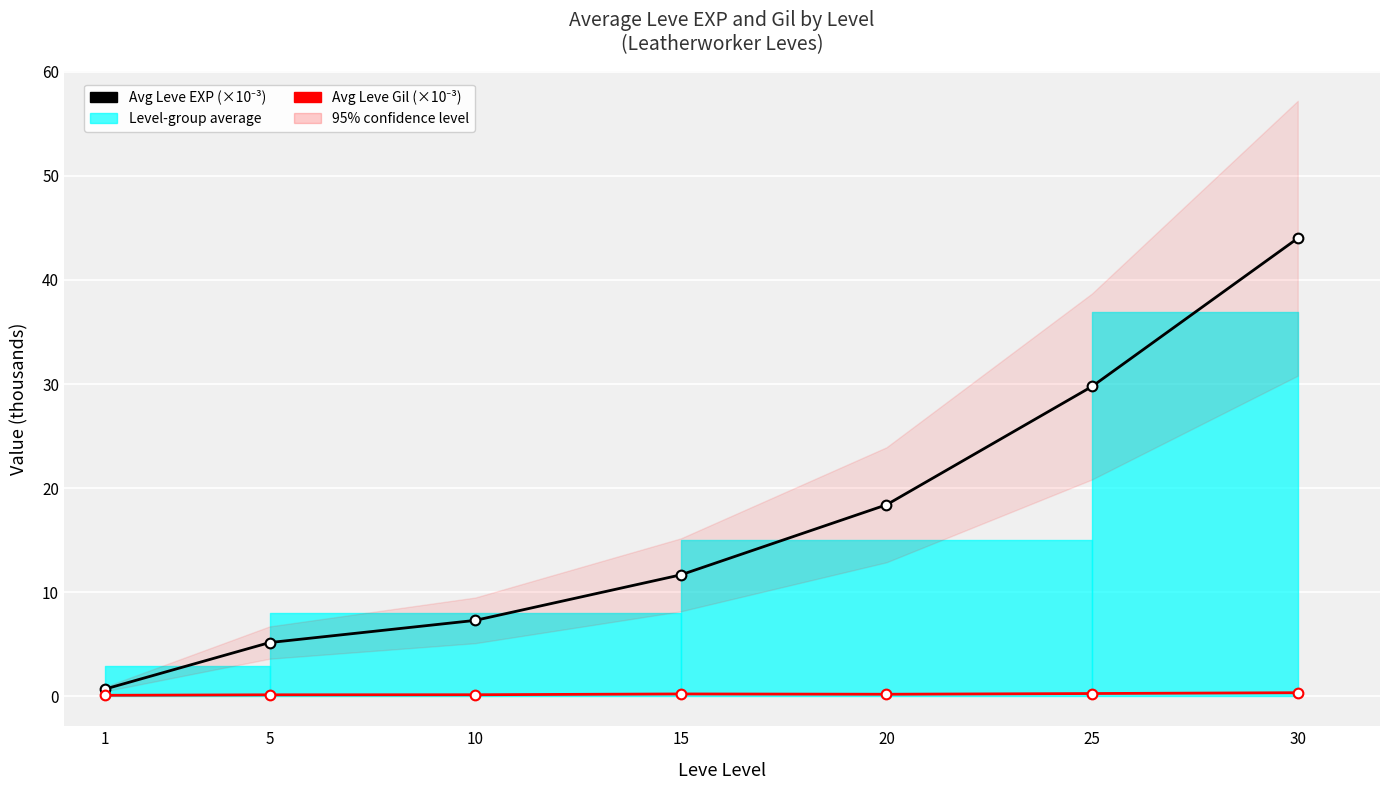

At which label does Avg Leve EXP (×10⁻³) reach its minimum?

1